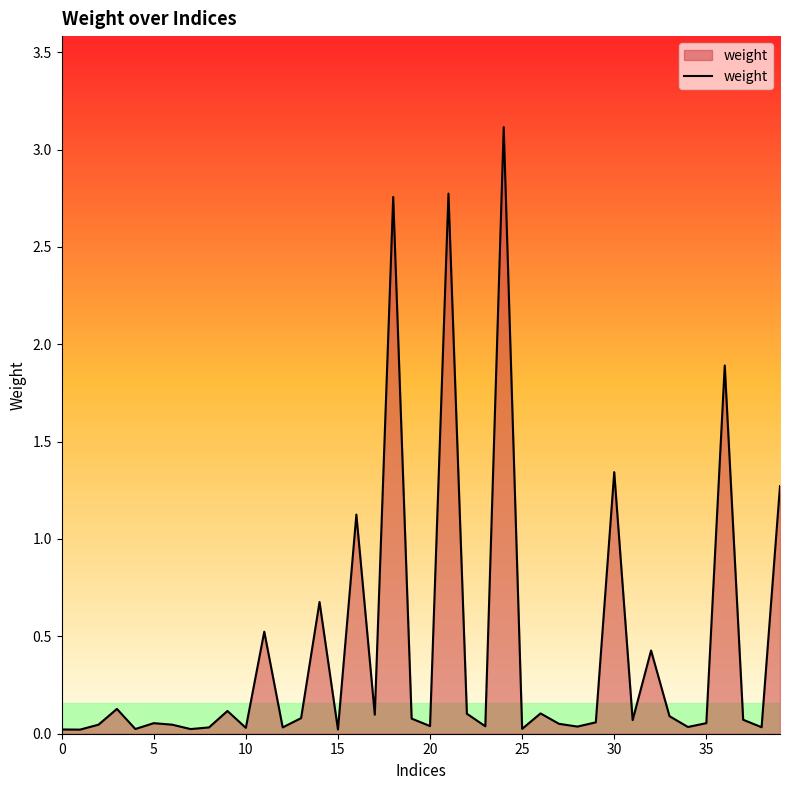

What is the greatest value displayed?

3.1